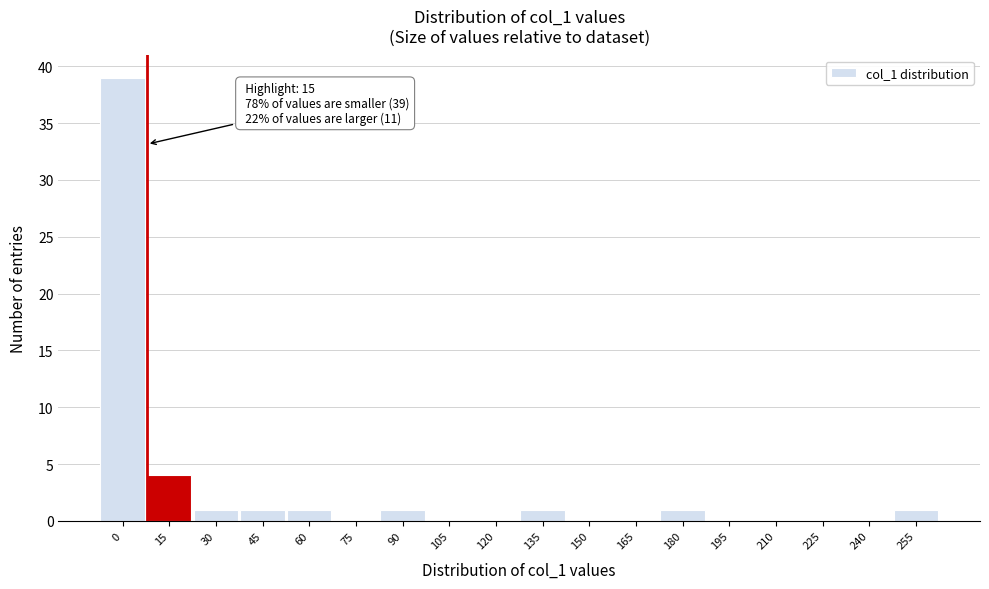

Reading right to left, transcribe all the data shown in this chart.

255=1	240=0	225=0	210=0	195=0	180=1	165=0	150=0	135=1	120=0	105=0	90=1	75=0	60=1	45=1	30=1	15=4	0=39